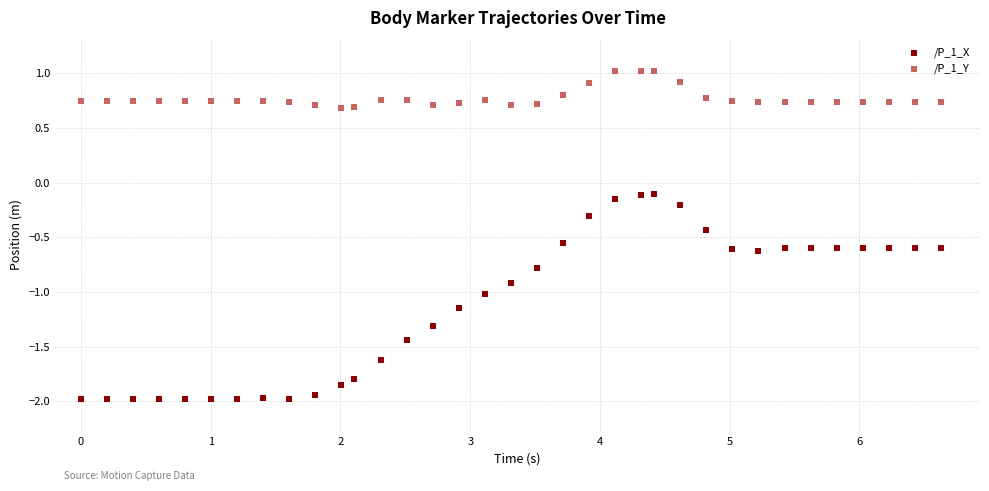

What is the X range (max minus min) for the scatter plot?

6.6